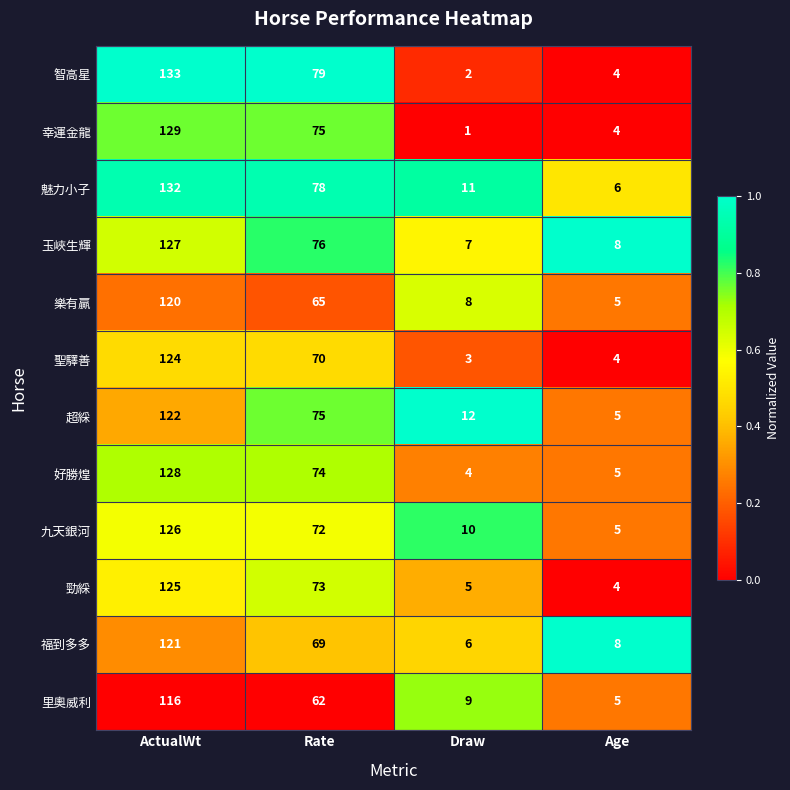

At which label is 里奧威利 closest to 60?

Rate